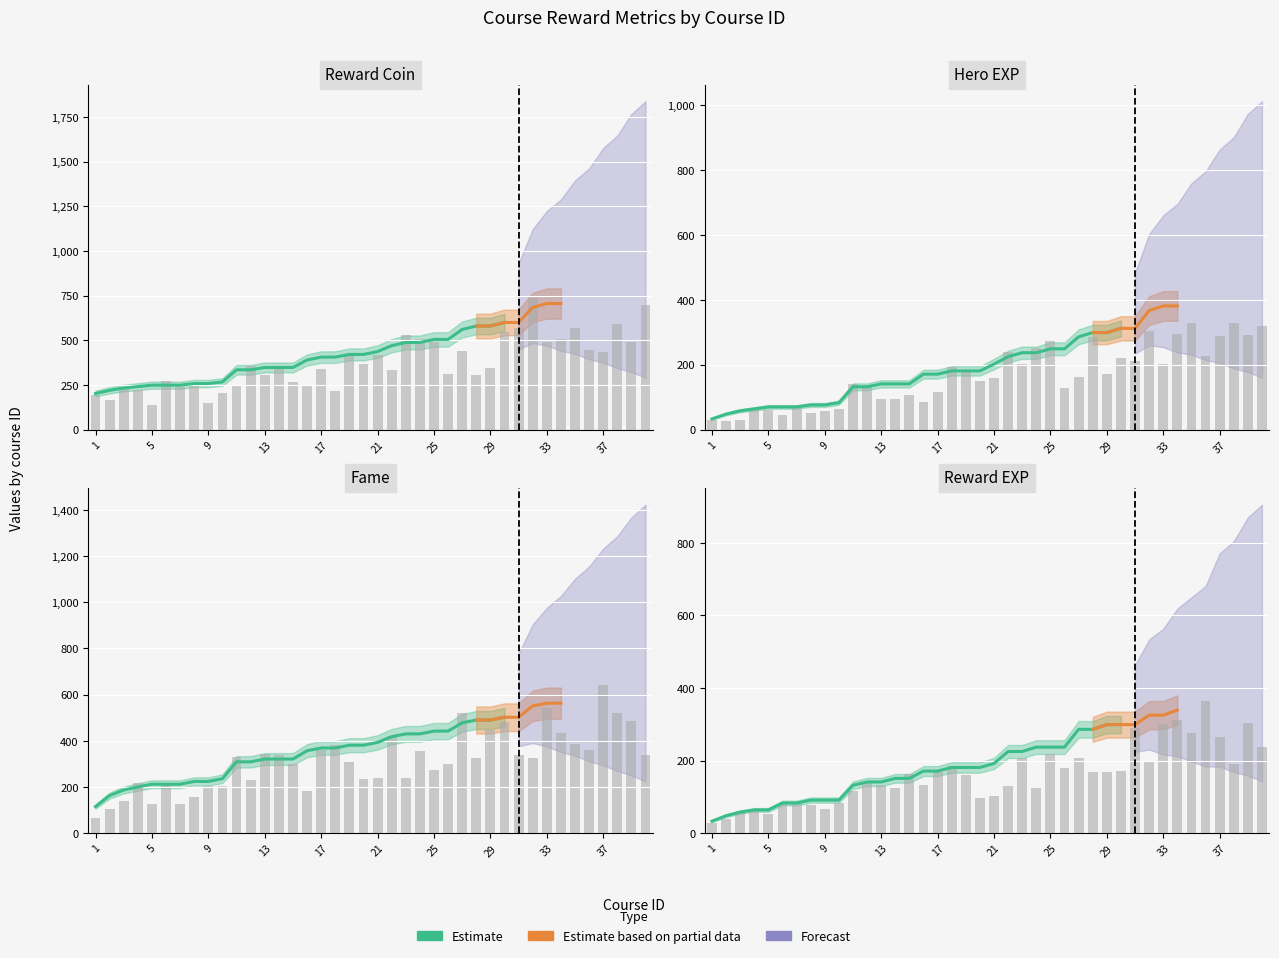

What is the difference between the highest and lowest values at 29?

281